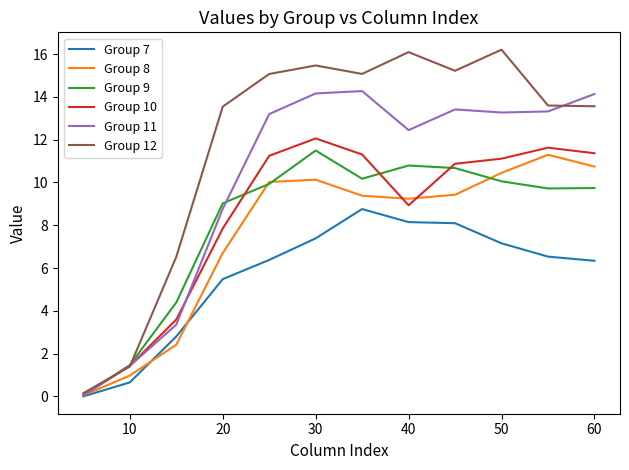

Which series has the largest total across all categories?

Group 12